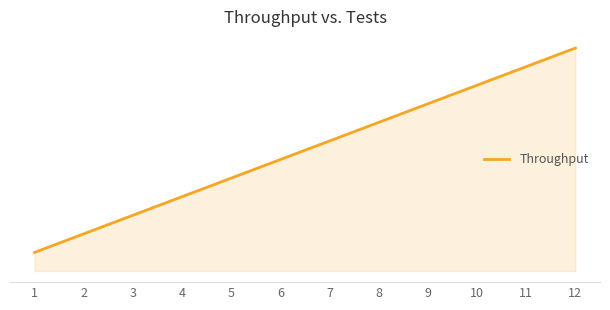

Does the chart have visible grid lines?

No